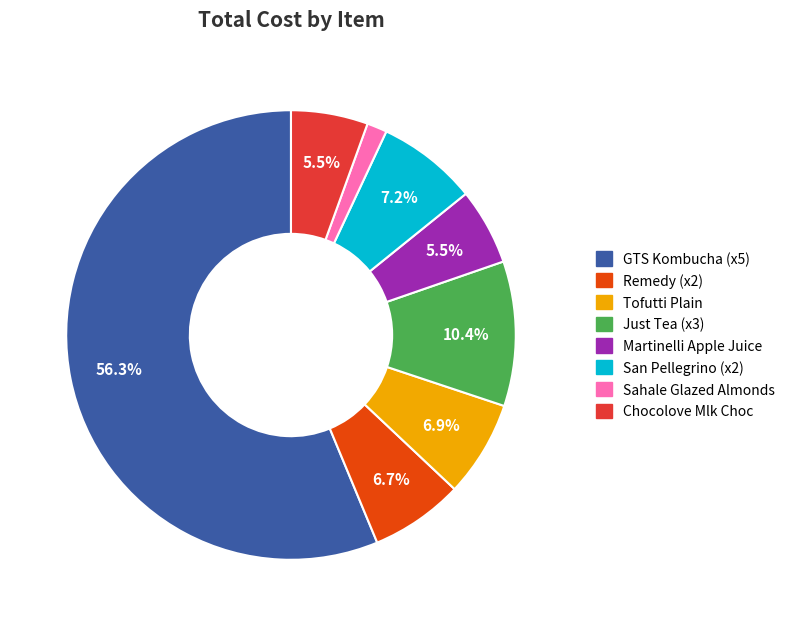

Is there a majority slice in this chart?

Yes